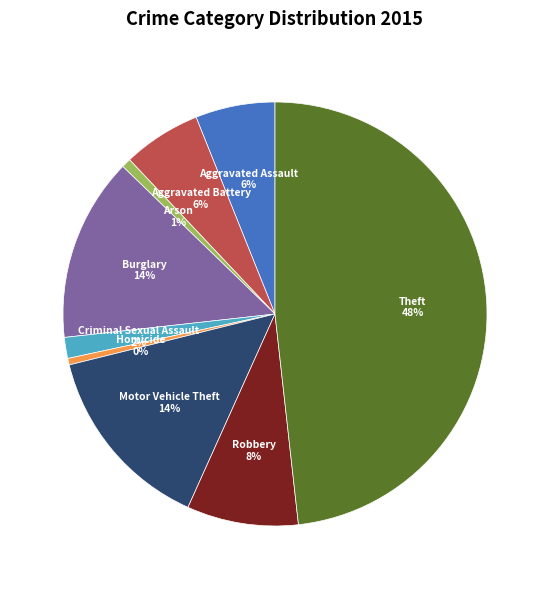

Does any single category account for the majority?

No